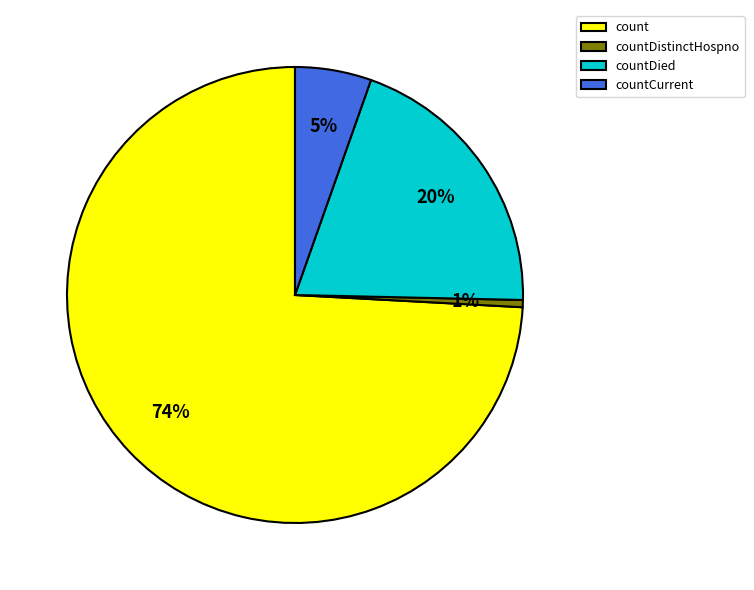

Is it true that countCurrent is 5% of the pie?

True